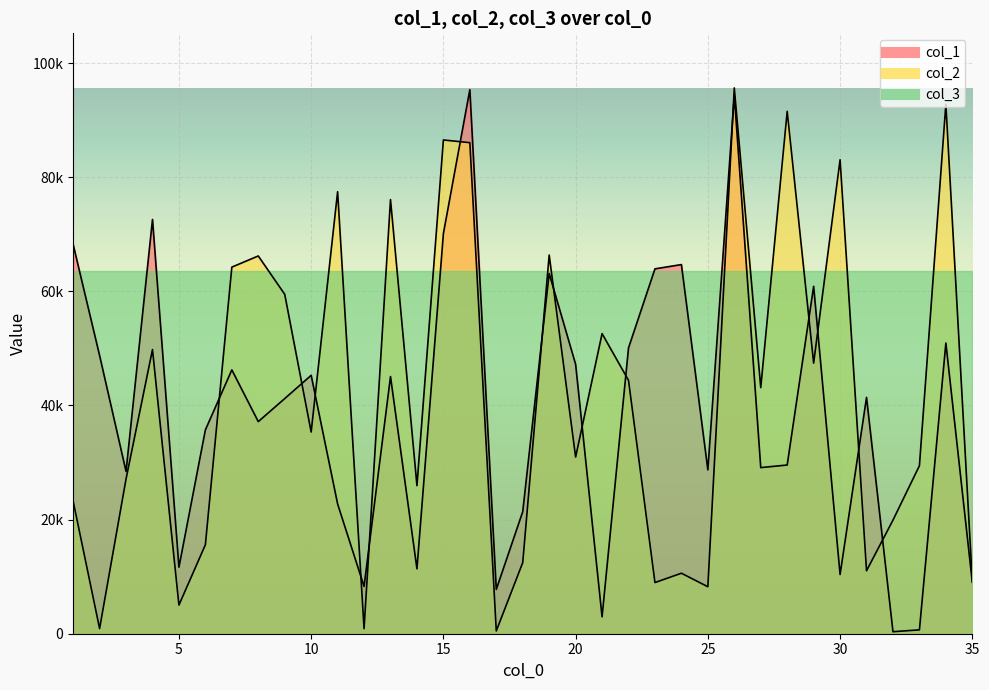

What is the average value of the col_1 series?

38986